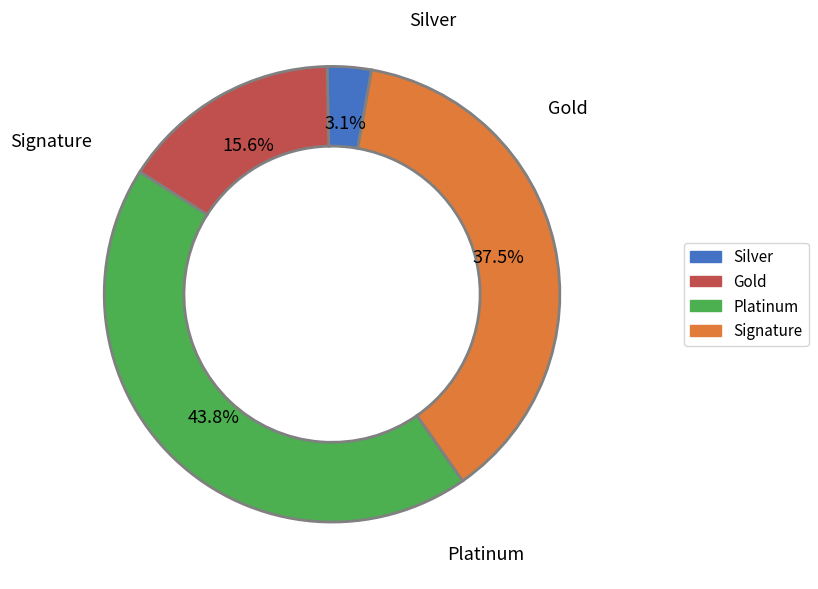

Is there any slice that represents more than half of the pie?

No